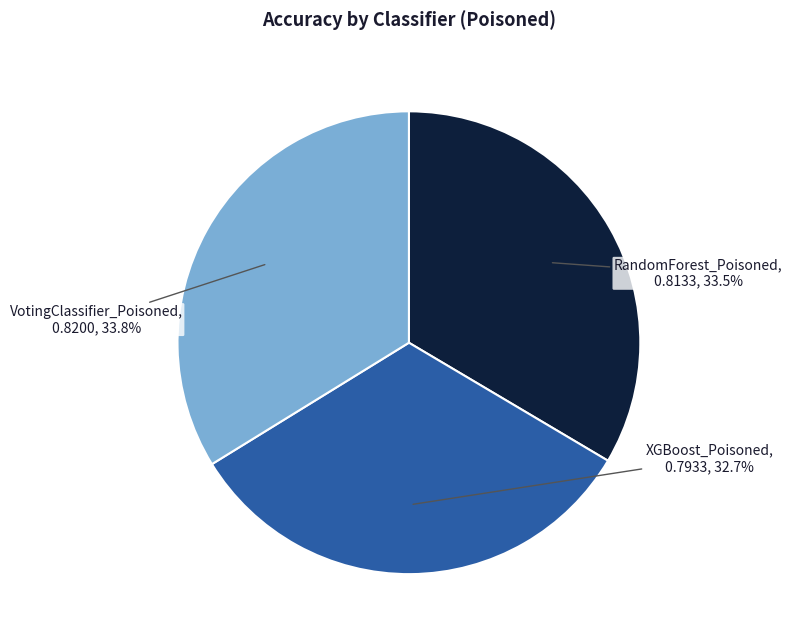

Is there a majority slice in this chart?

No